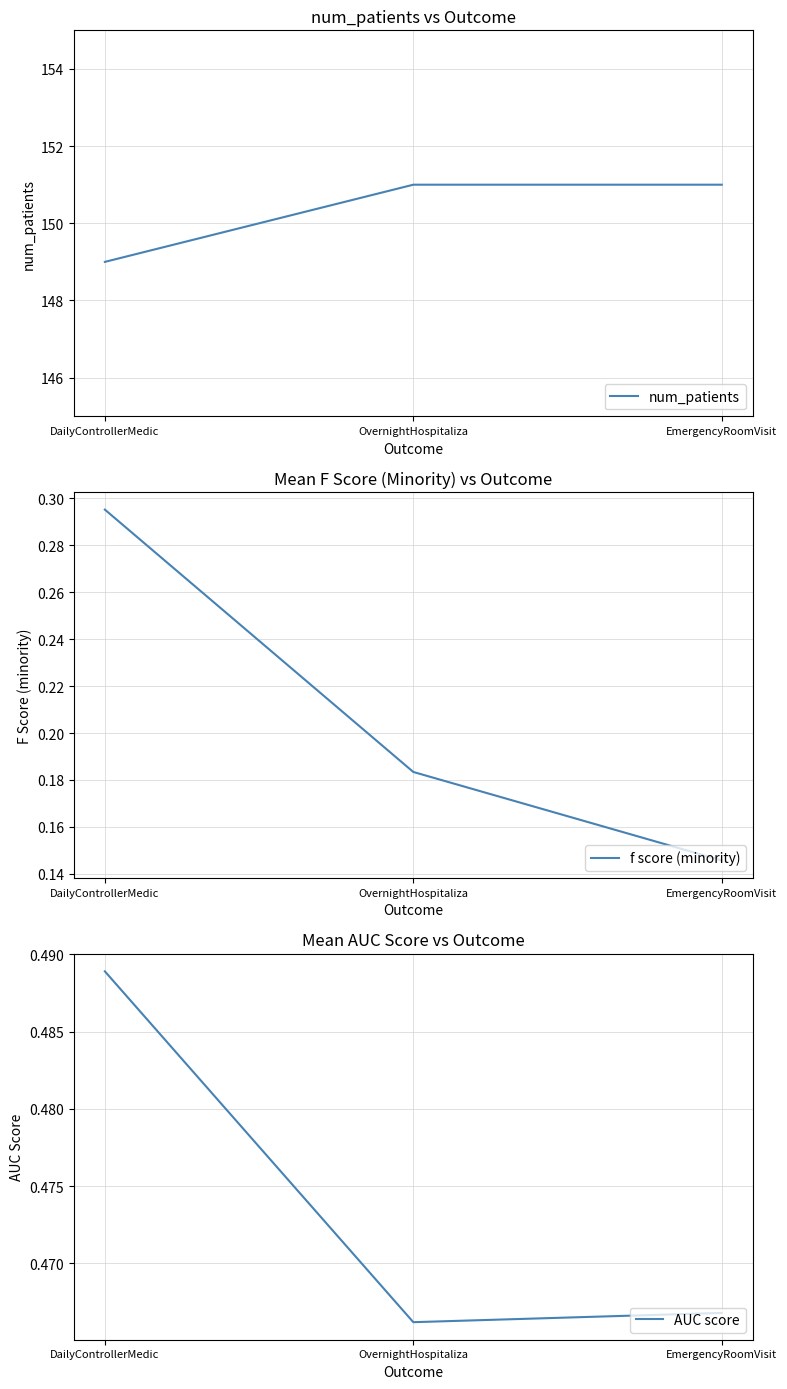

What are all the series names shown in the legend?

num_patients, f score (minority), AUC score